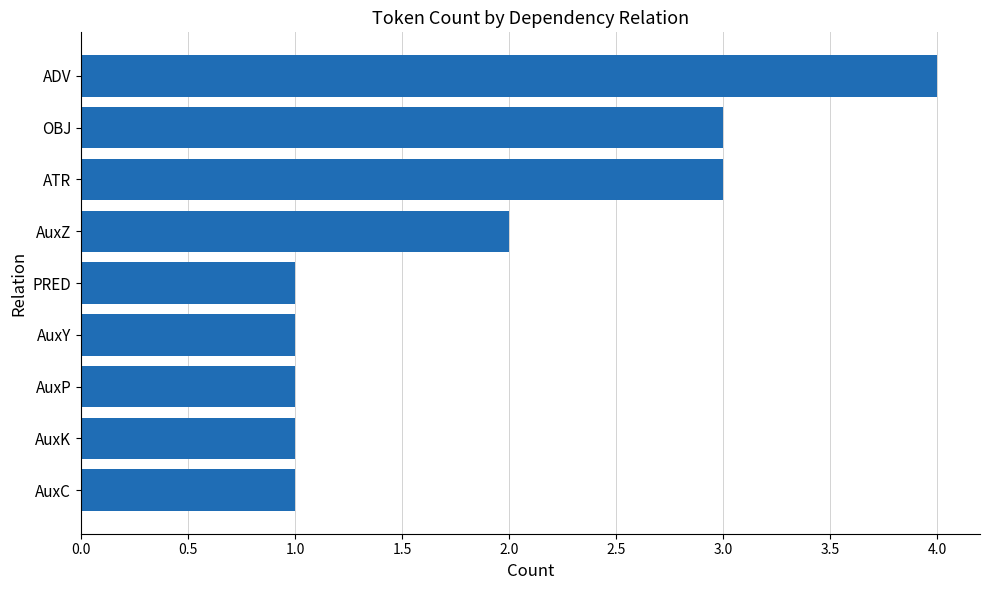

What is the ratio of the value at OBJ to the value at AuxC?

3.0